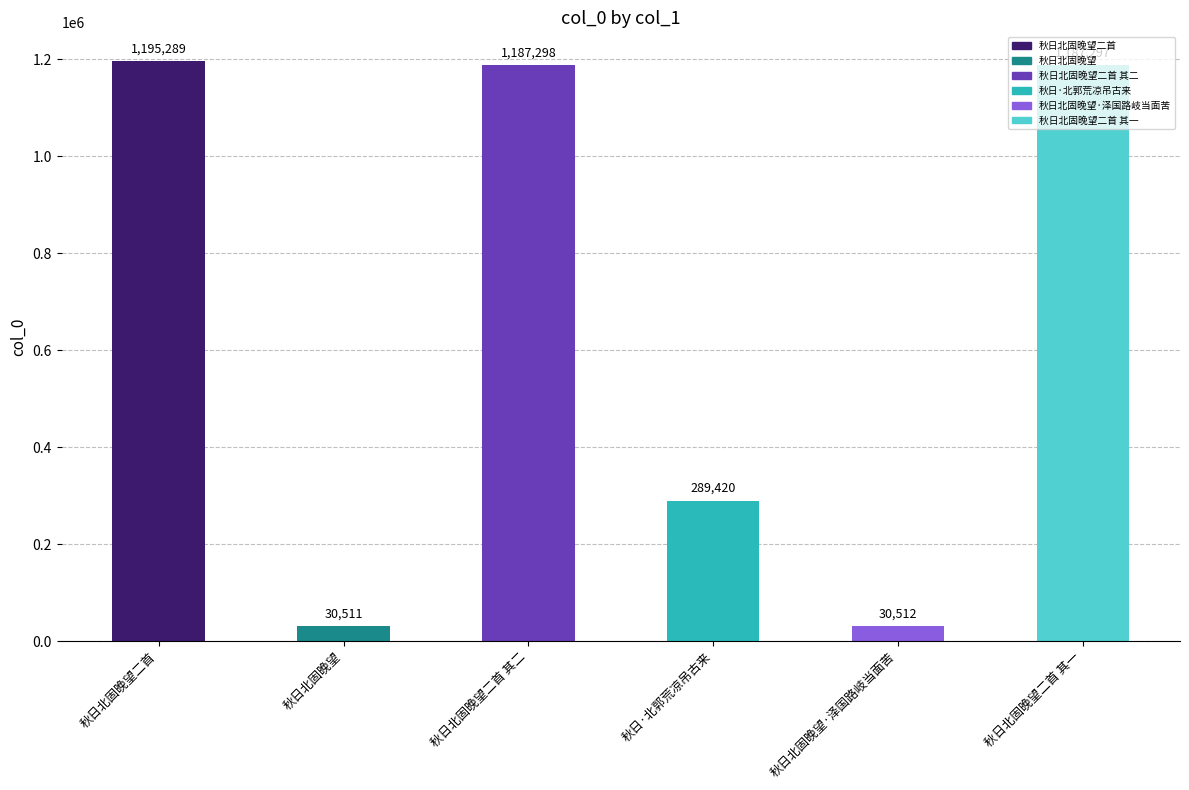

Is it true that the value at 秋日北固晚望二首 其一 is 2106471?

False